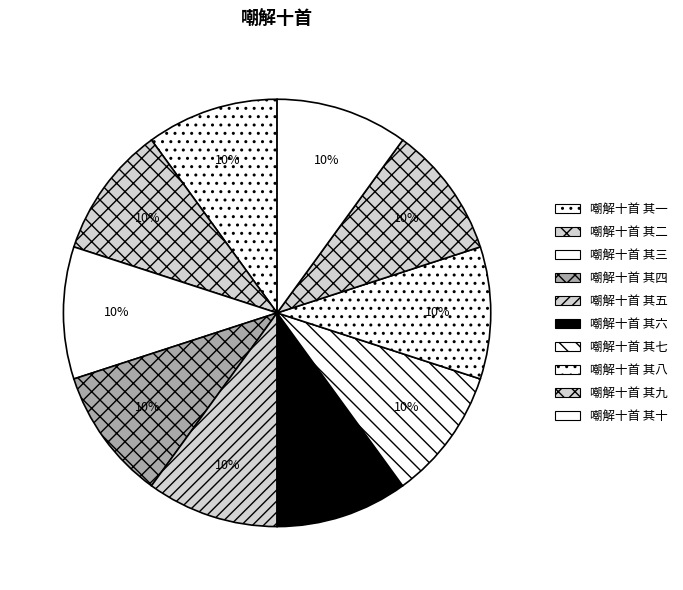

How many segments does this pie chart have?

10